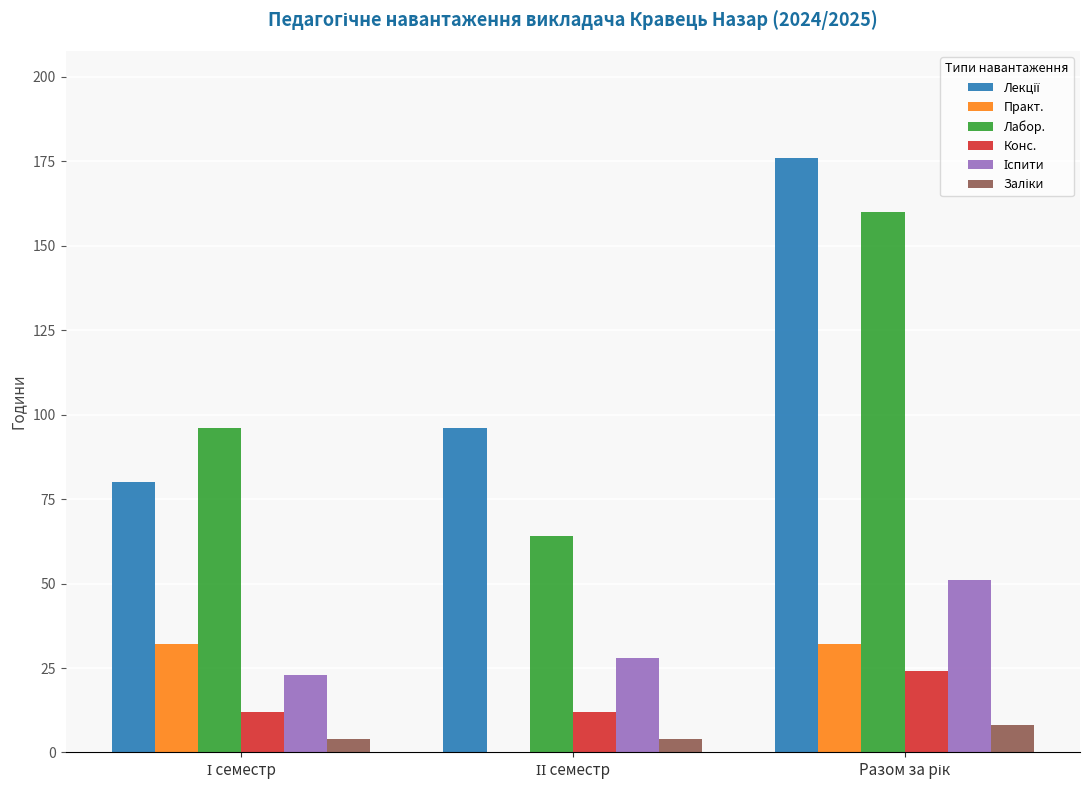

What is the highest value of the Конс. series?

24